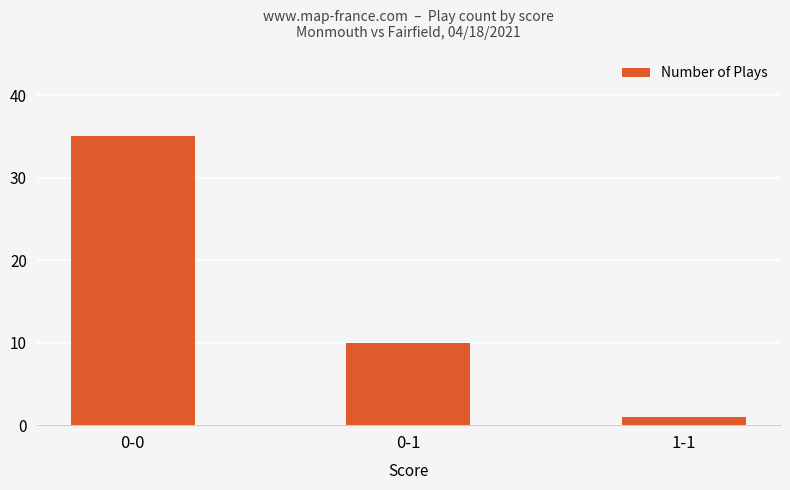

What is the value of the 3rd bar from the left?

1